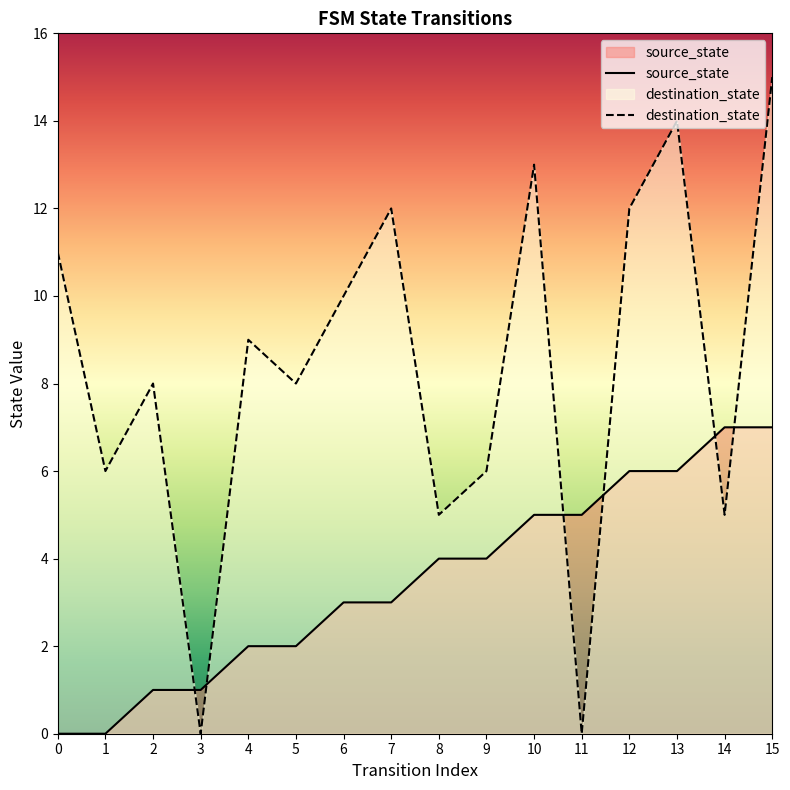

Is it true that source_state equals 10 at 13?

False